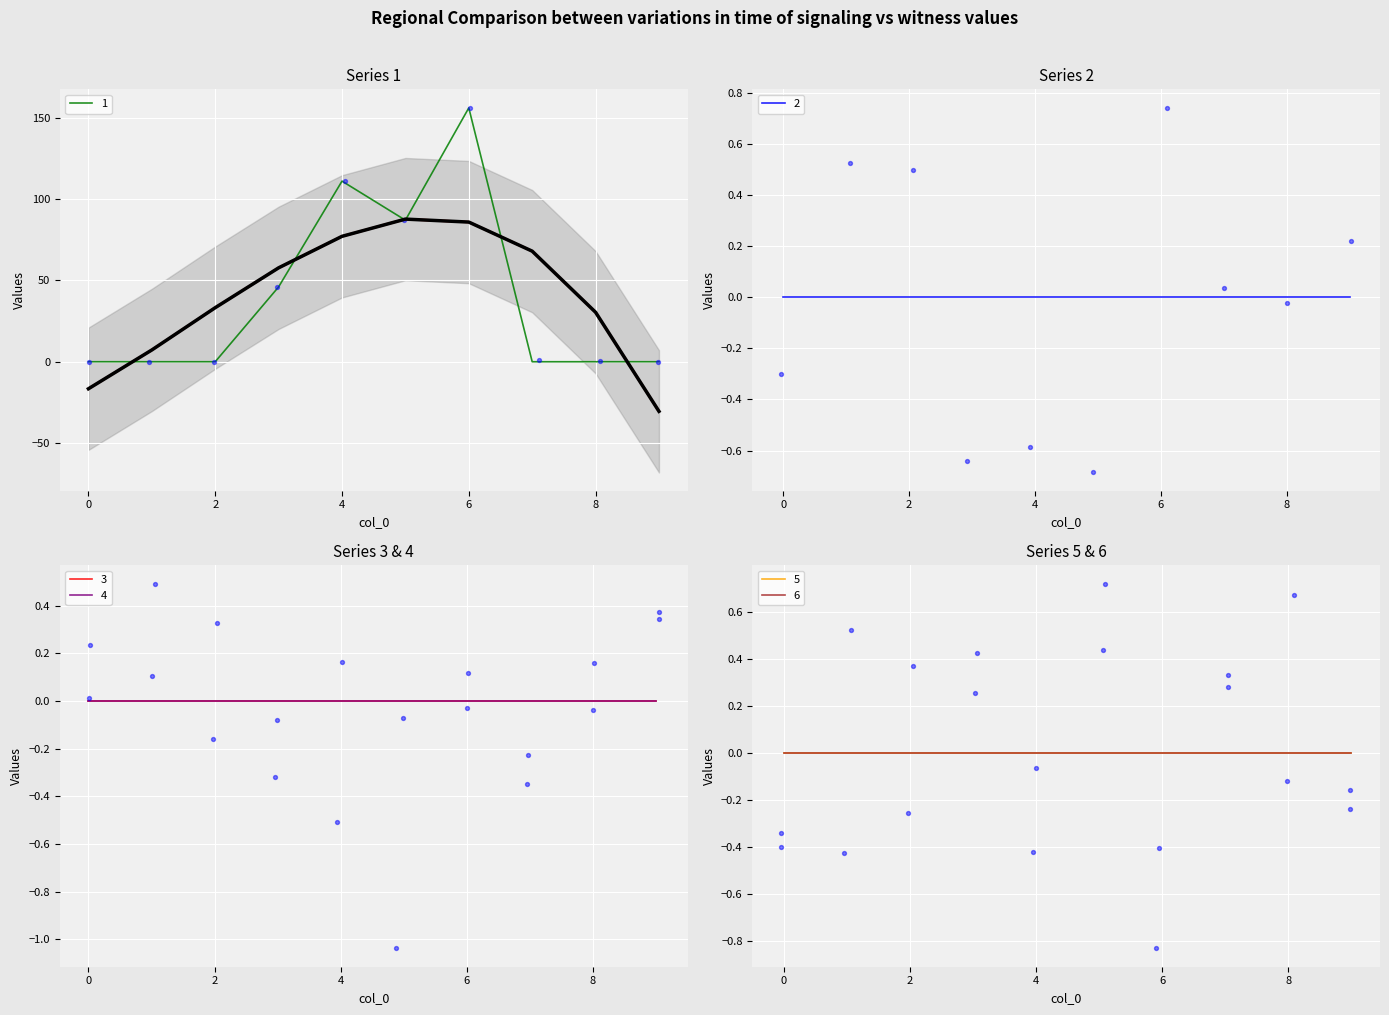

At which category is the sum across all series the highest?

6